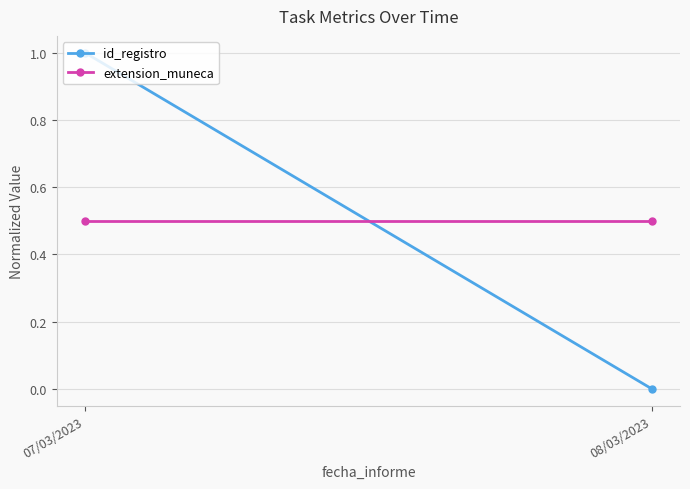

True or false: extension_muneca has a value of 0.5 at 08/03/2023.

True